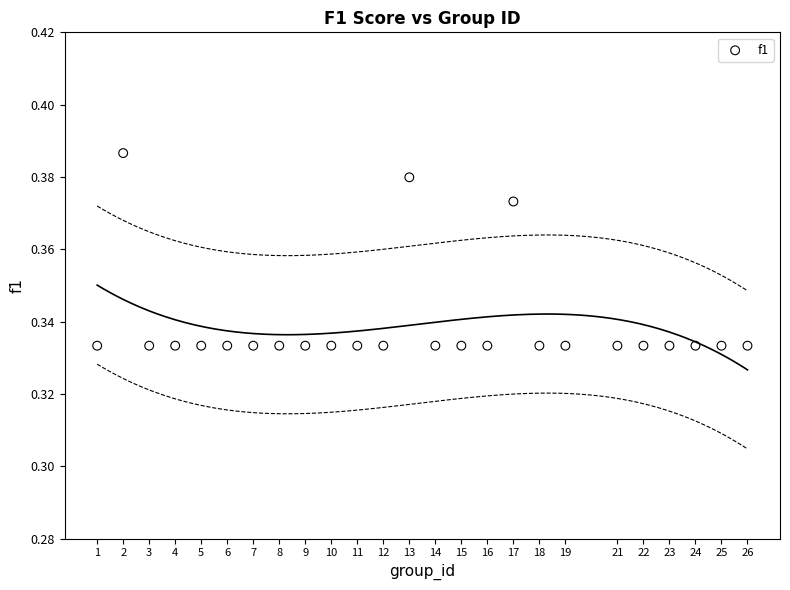

What is the range of X values (max minus min)?

25.0